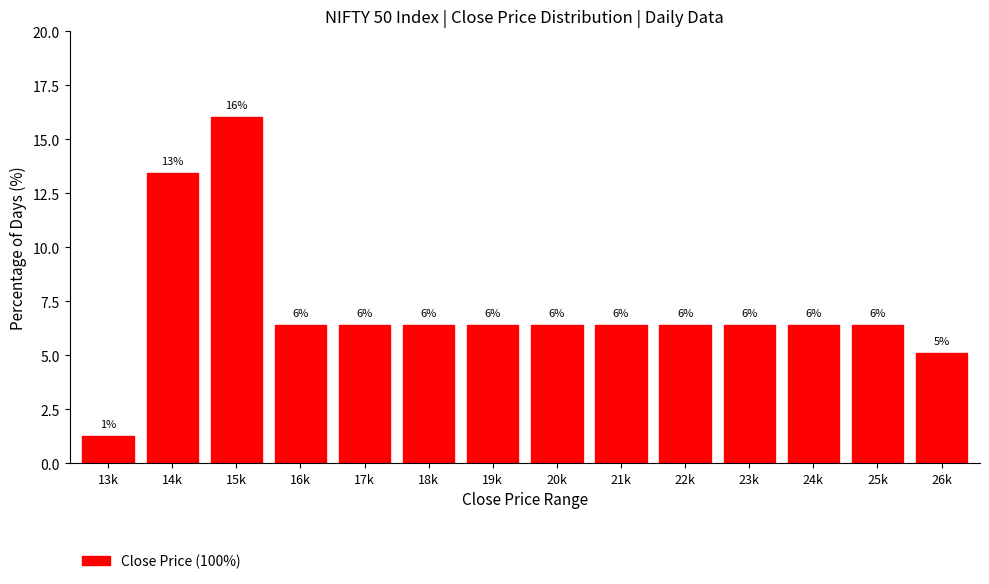

How many bars are there in total?

14